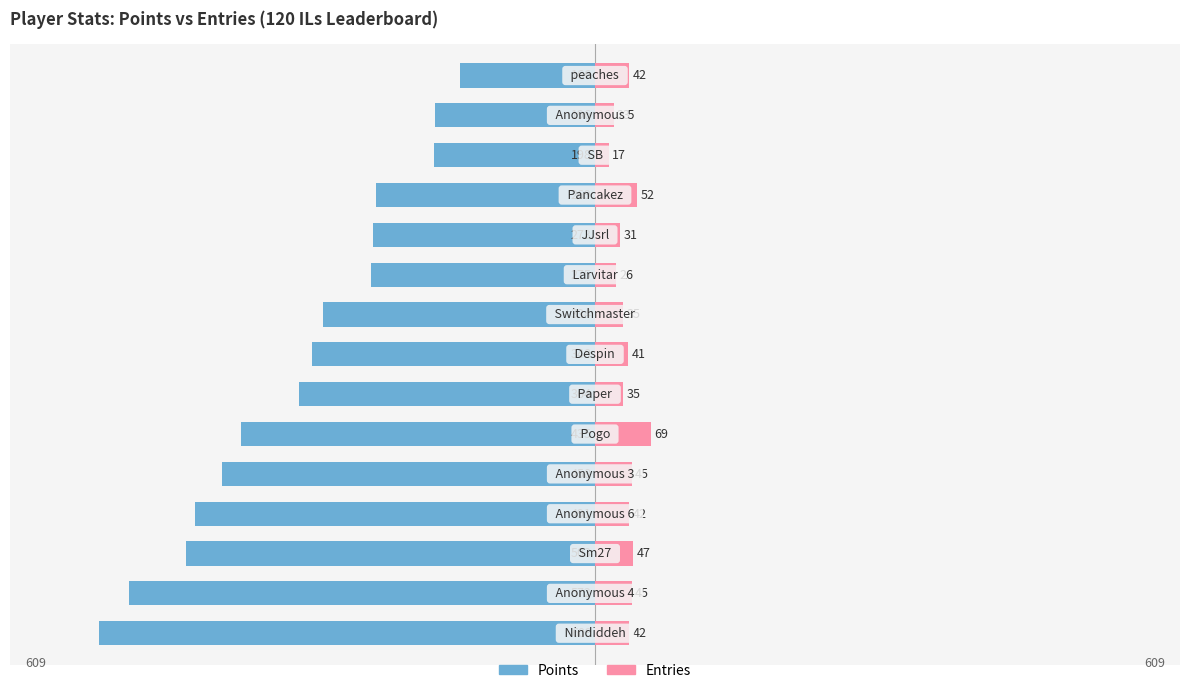

How many bars are there in total?

30